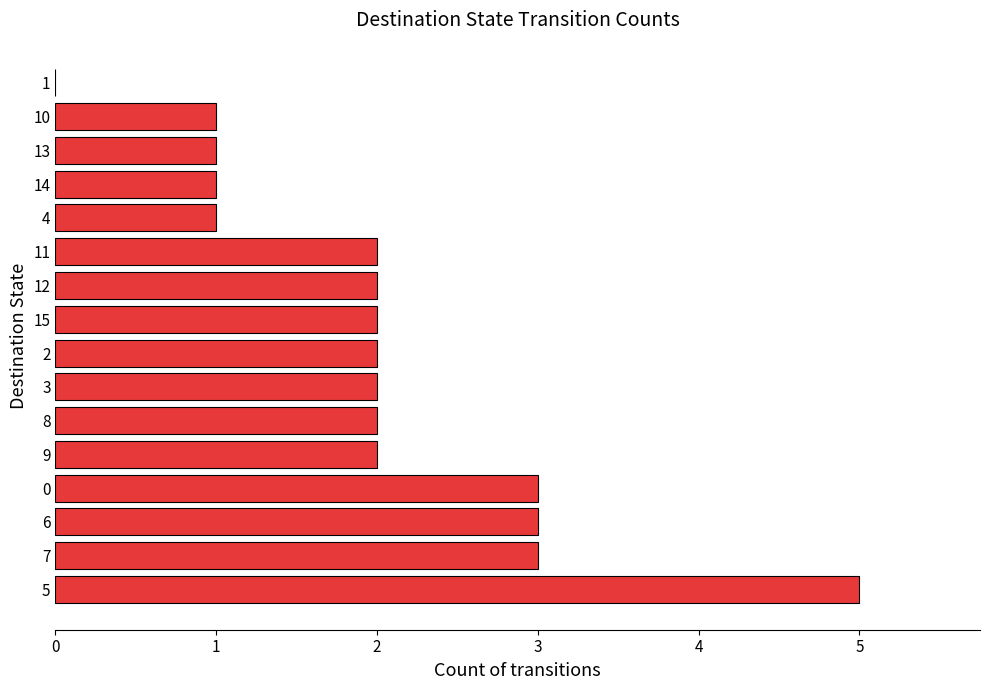

Reading bottom to top, list all the values displayed in this chart.

5=5	7=3	6=3	0=3	9=2	8=2	3=2	2=2	15=2	12=2	11=2	4=1	14=1	13=1	10=1	1=0